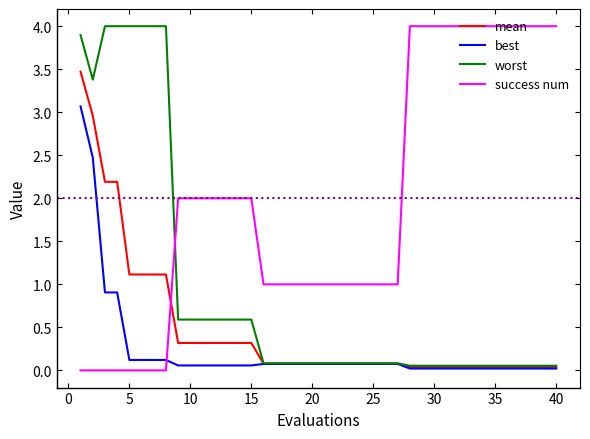

Which series has the largest total across all categories?

success num